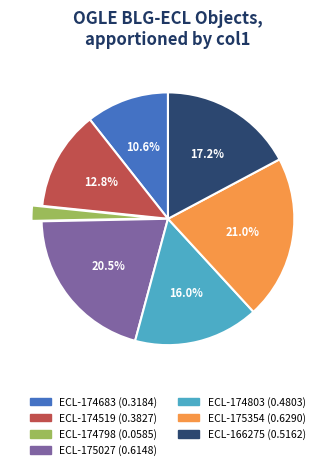

Is there any slice that represents more than half of the pie?

No